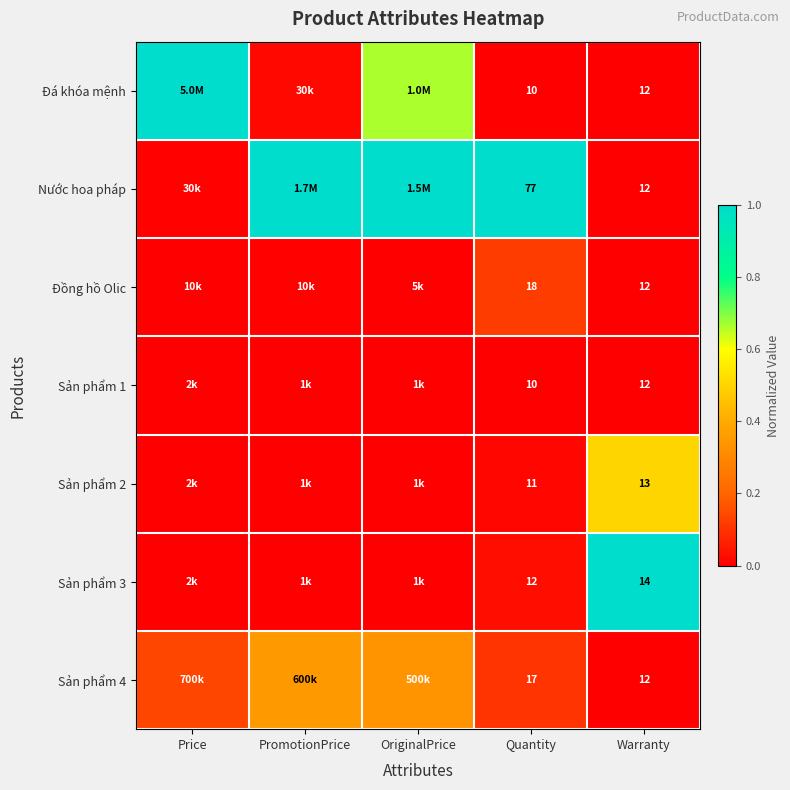

Which series changed the most between Quantity and Warranty?

Nước hoa pháp